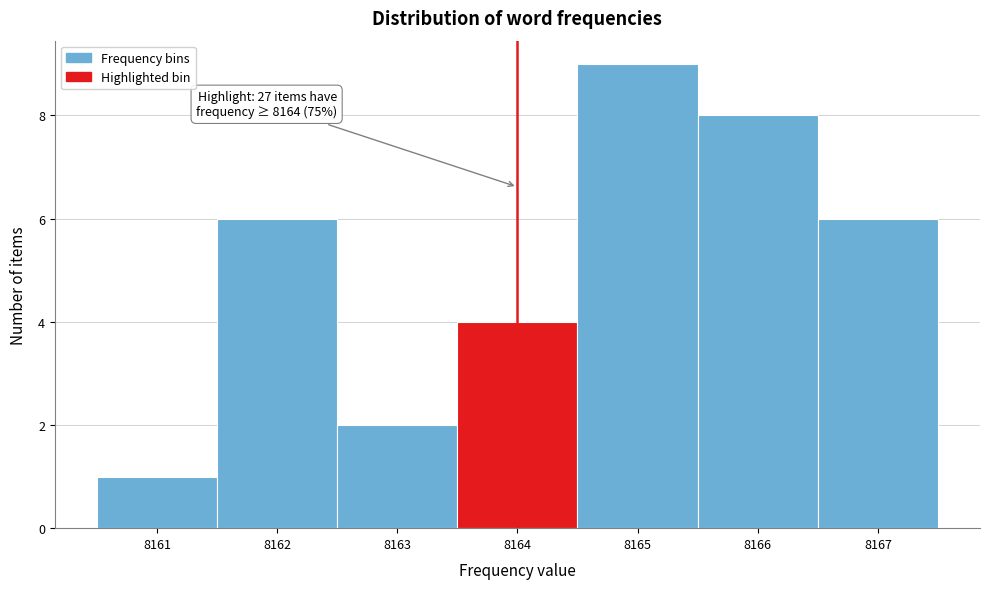

Which range on the x-axis has the tallest bar?

8164.5 to 8165.5